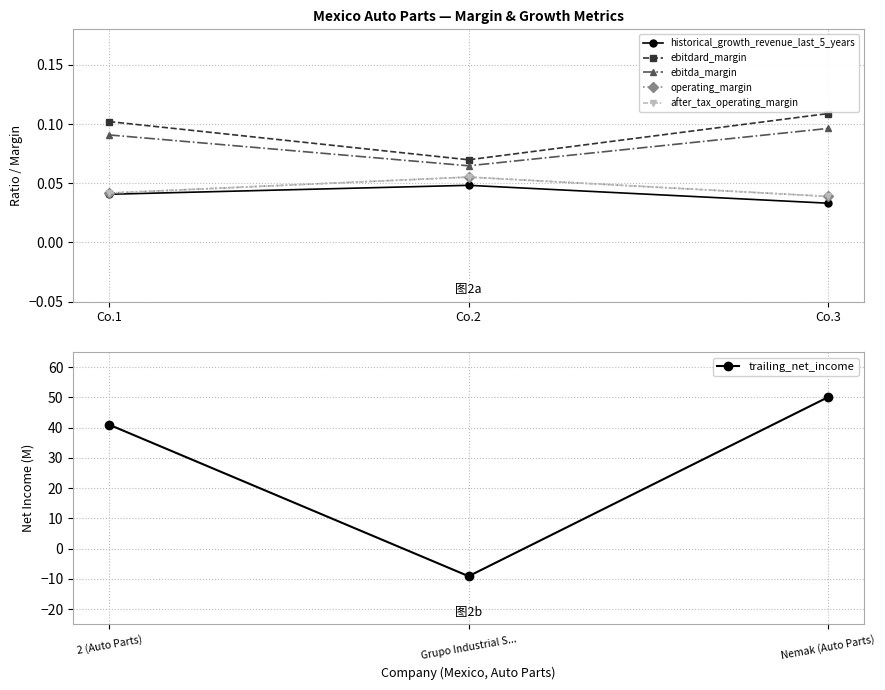

Reading left to right, what are all the values shown in this chart?

historical_growth_revenue_last_5_years: 0.0	0.0	0.0
ebitdard_margin: 0.1	0.1	0.1
ebitda_margin: 0.1	0.1	0.1
operating_margin: 0.0	0.1	0.0
after_tax_operating_margin: 0.0	0.1	0.0
trailing_net_income: 41.0	-9.1	50.1